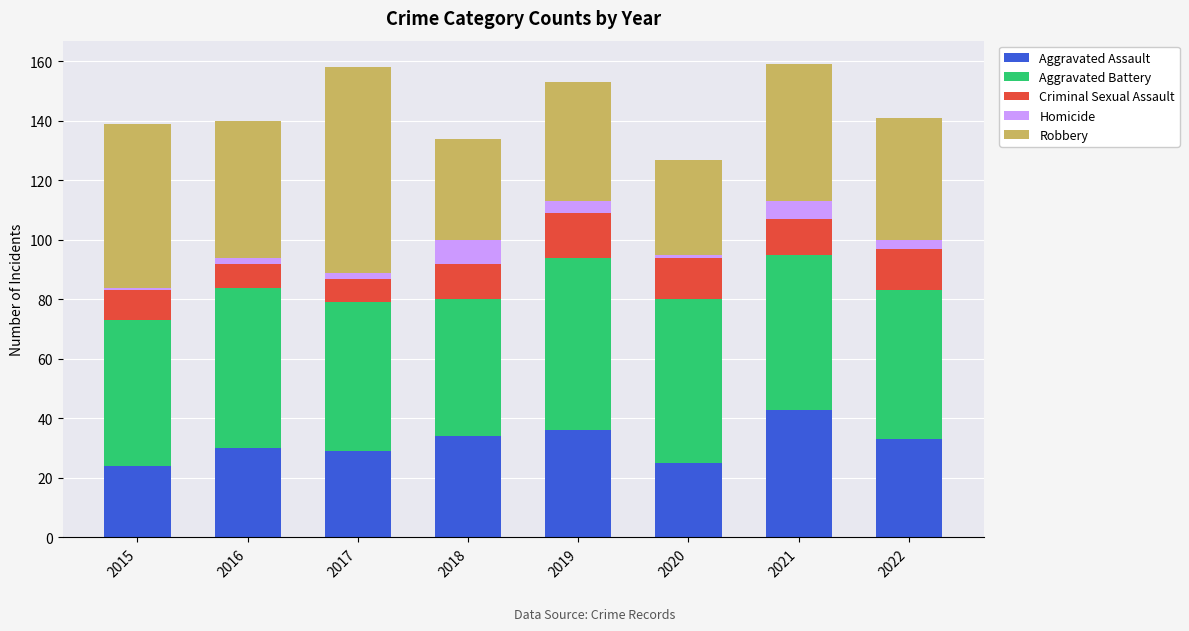

What is the lowest value of the Aggravated Assault series?

24